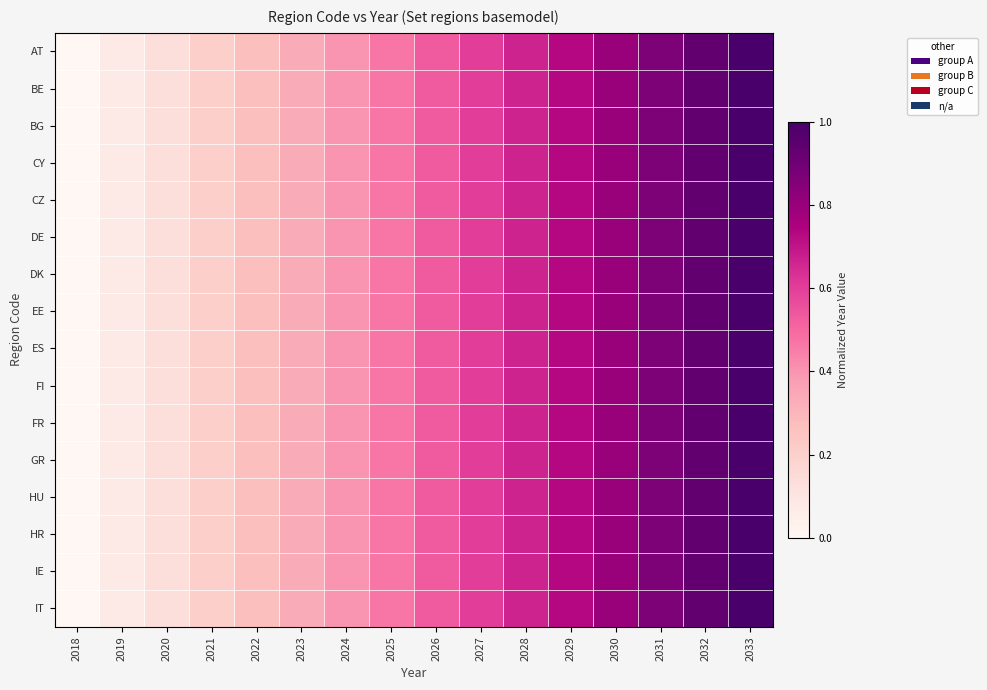

How many distinct data groups are displayed?

16